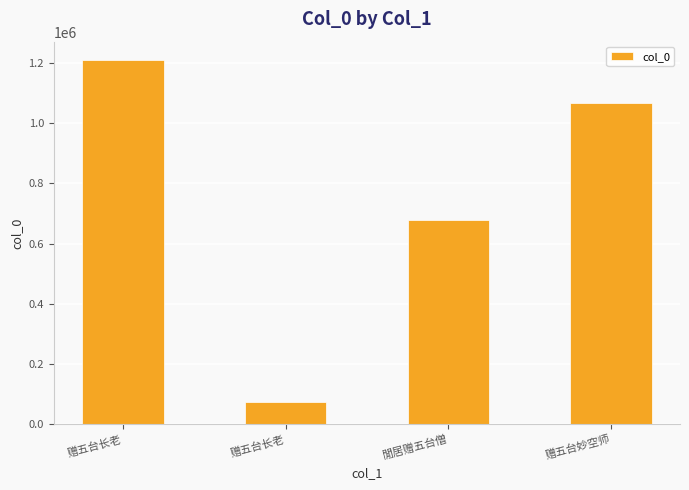

What is the maximum value shown in the chart?

1209565